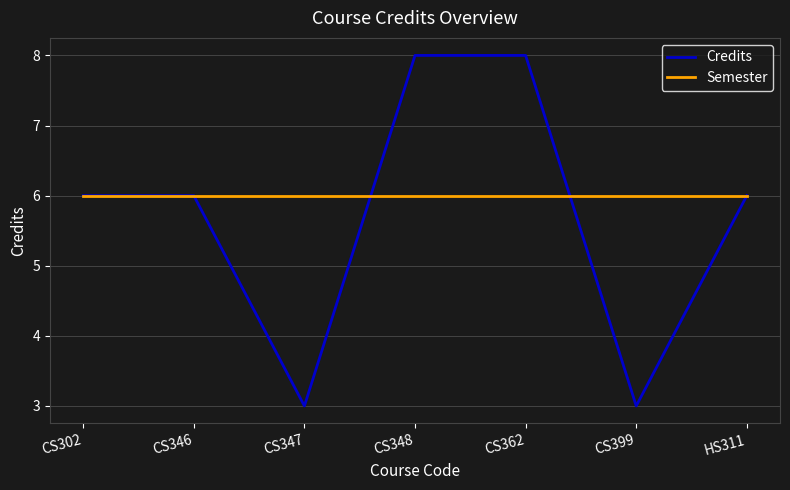

Between CS302 and CS399, which series saw the biggest shift?

Credits